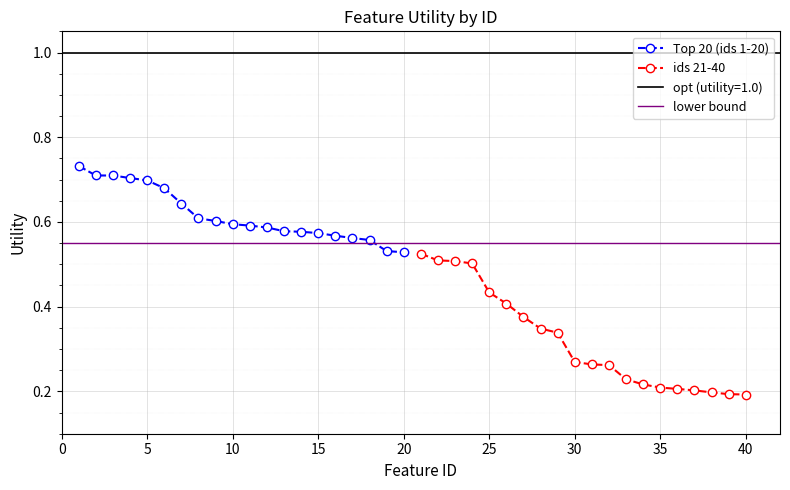

List the series in order of their overall mean, highest first.

Top 20 (ids 1-20), ids 21-40